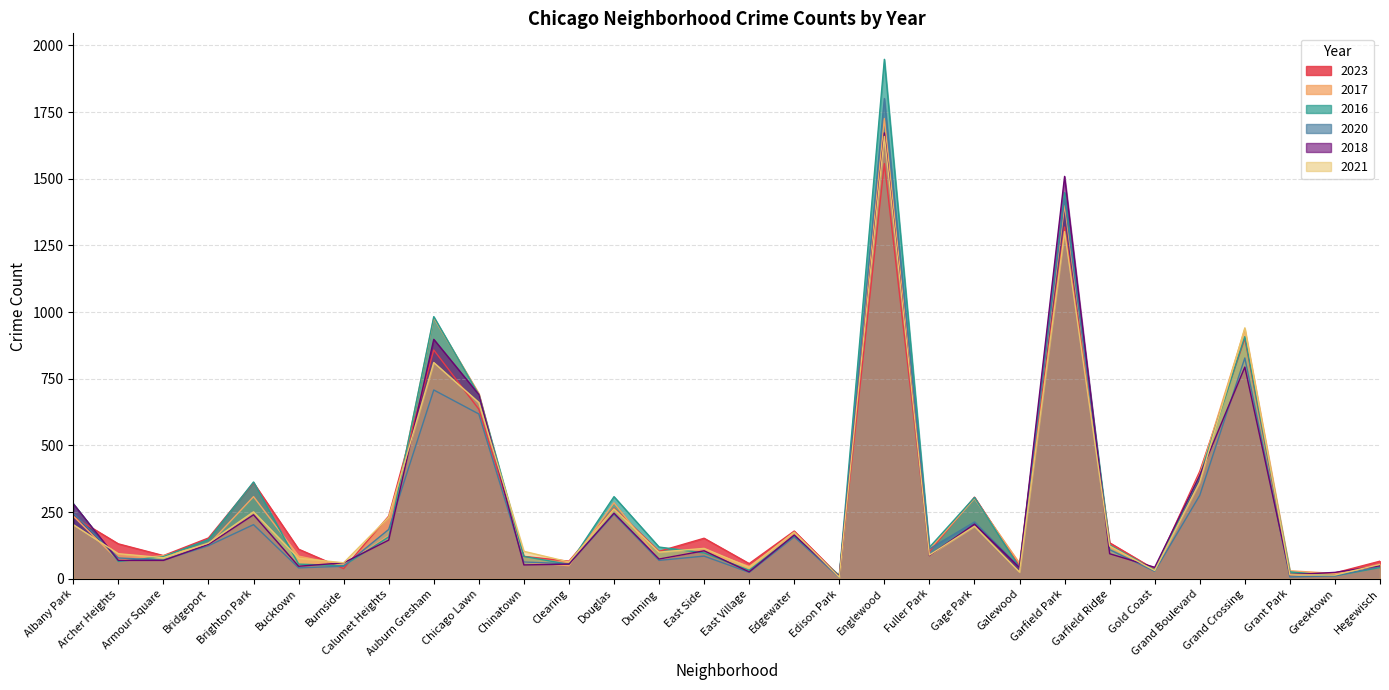

What is the value of the 2020 point at the 21st from the left?

213